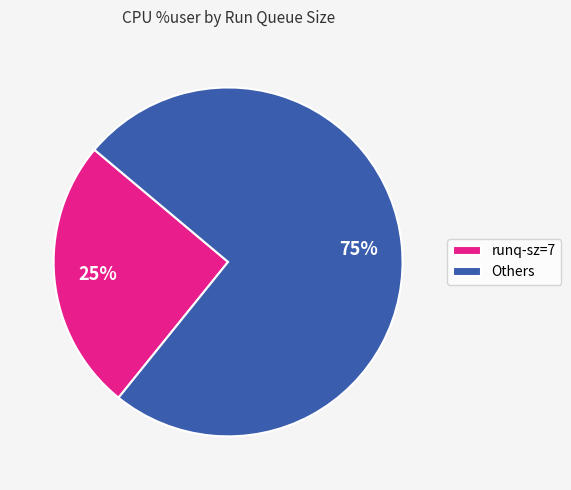

Do runq-sz=7 and Others together represent more than half of the pie?

Yes